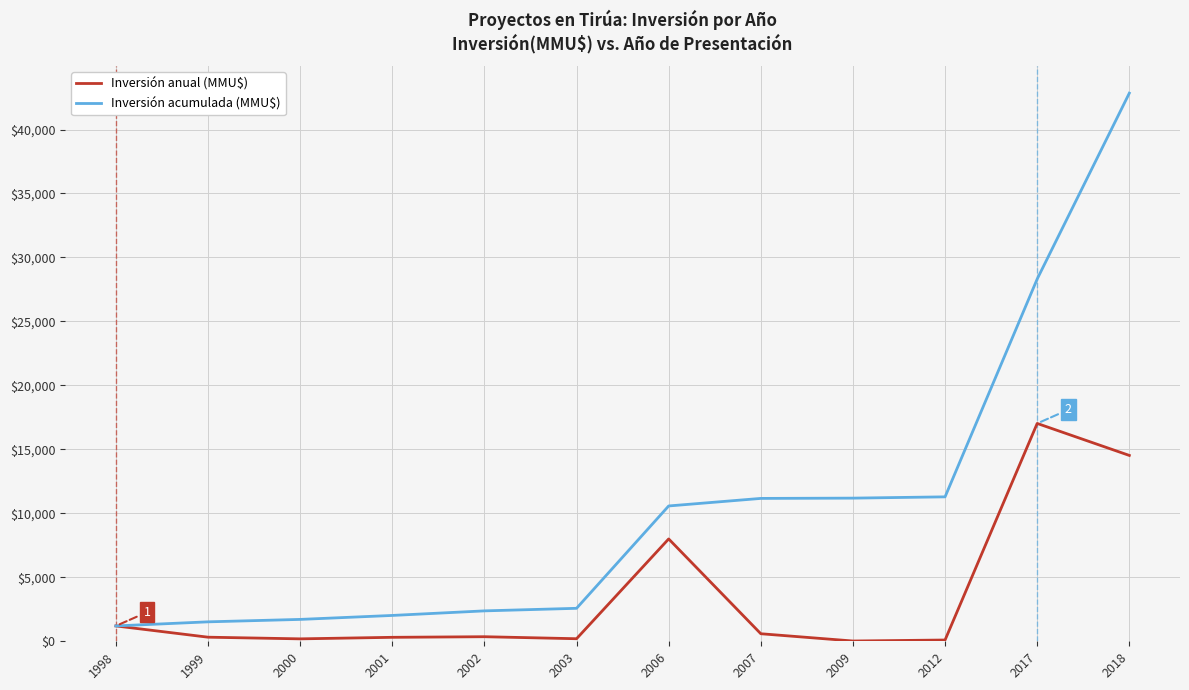

Which label corresponds to the largest value in the chart?

2018